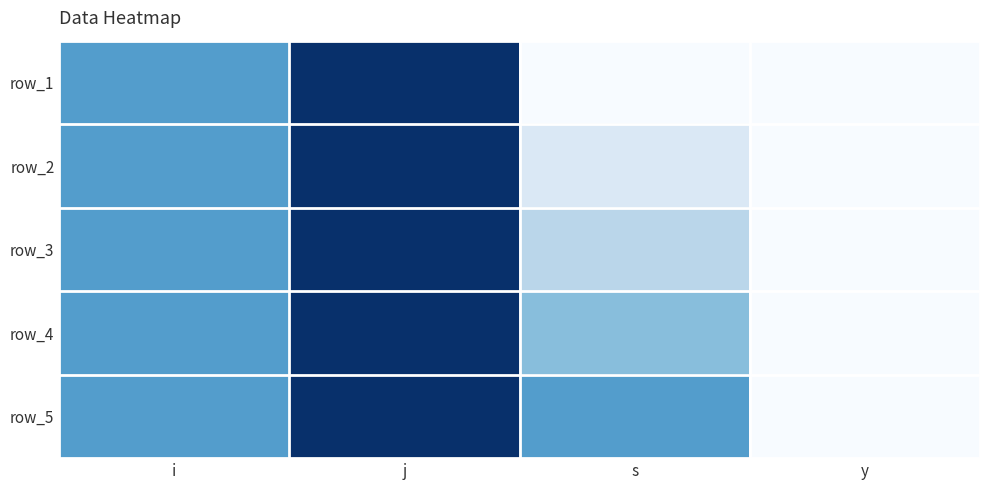

What is the maximum value shown in the chart?

8